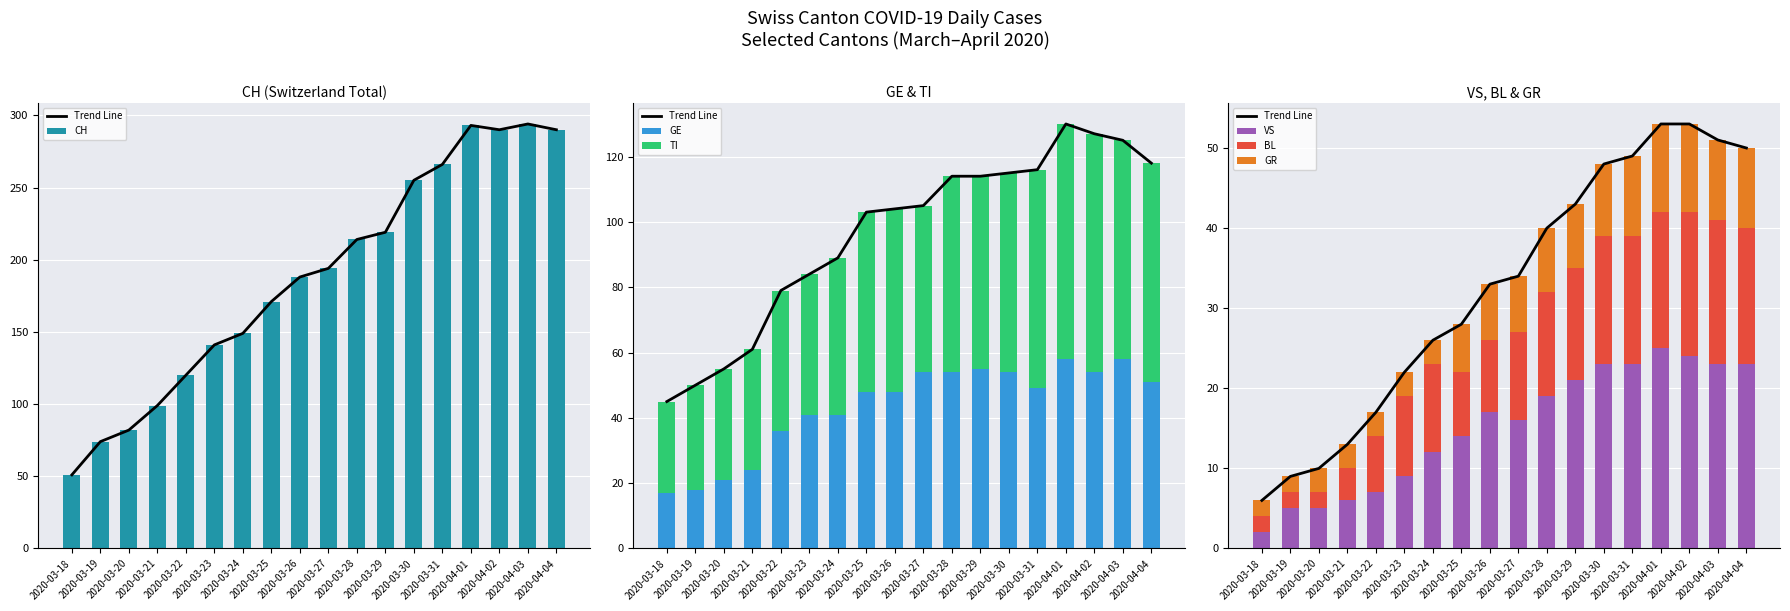

What position from the right is 2020-03-26?

10